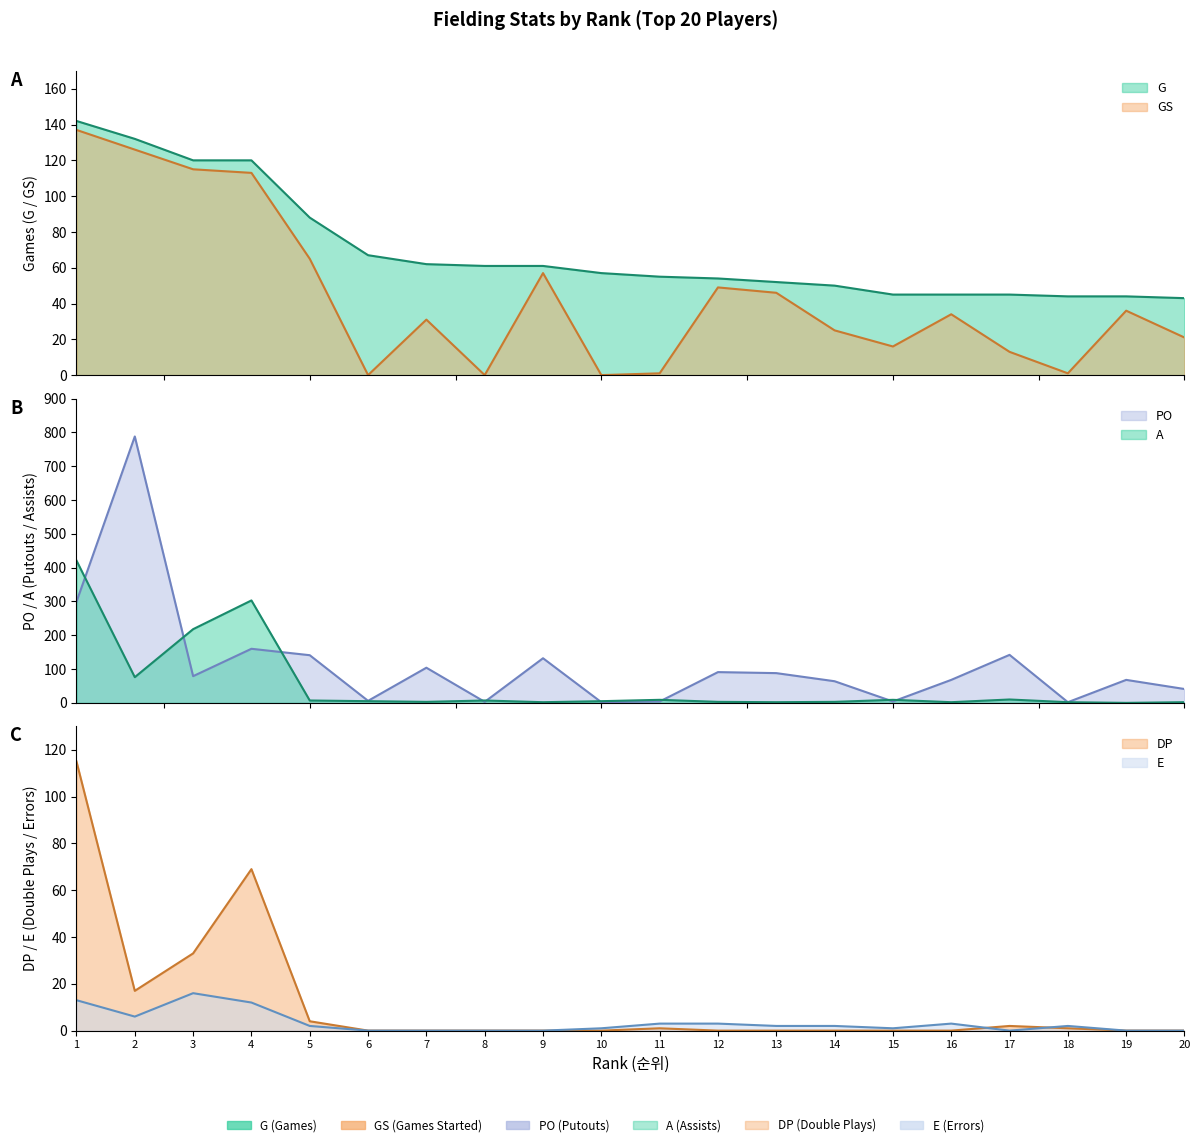

What is the sum of the GS values at 10 and 3?

115